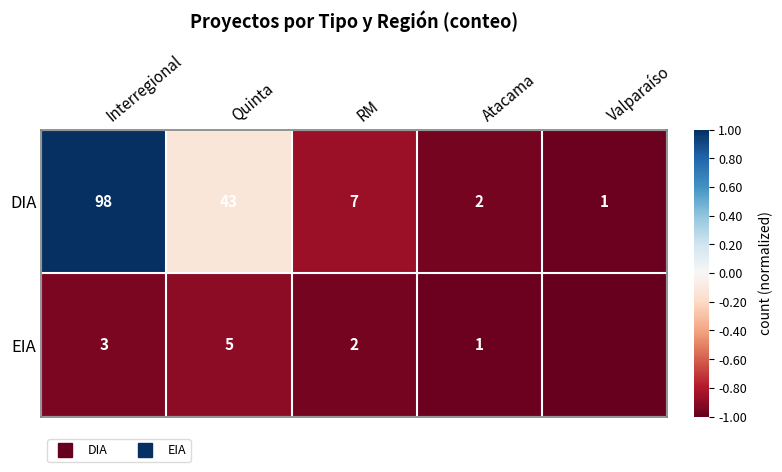

What is the highest value of the DIA series?

1.0